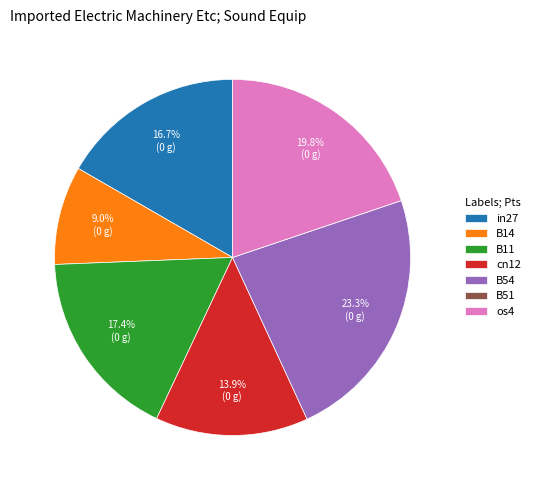

True or false: in27 accounts for 6% of the total.

False